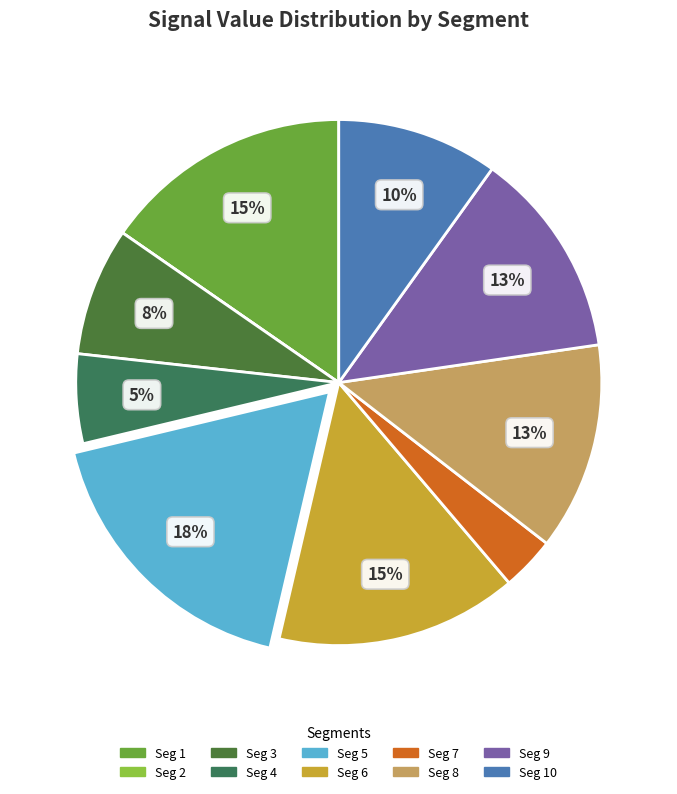

Rank the categories by value from lowest to highest.

signal segment 2, signal segment 7, signal segment 4, signal segment 3, signal segment 10, signal segment 8, signal segment 9, signal segment 6, signal segment 1, signal segment 5